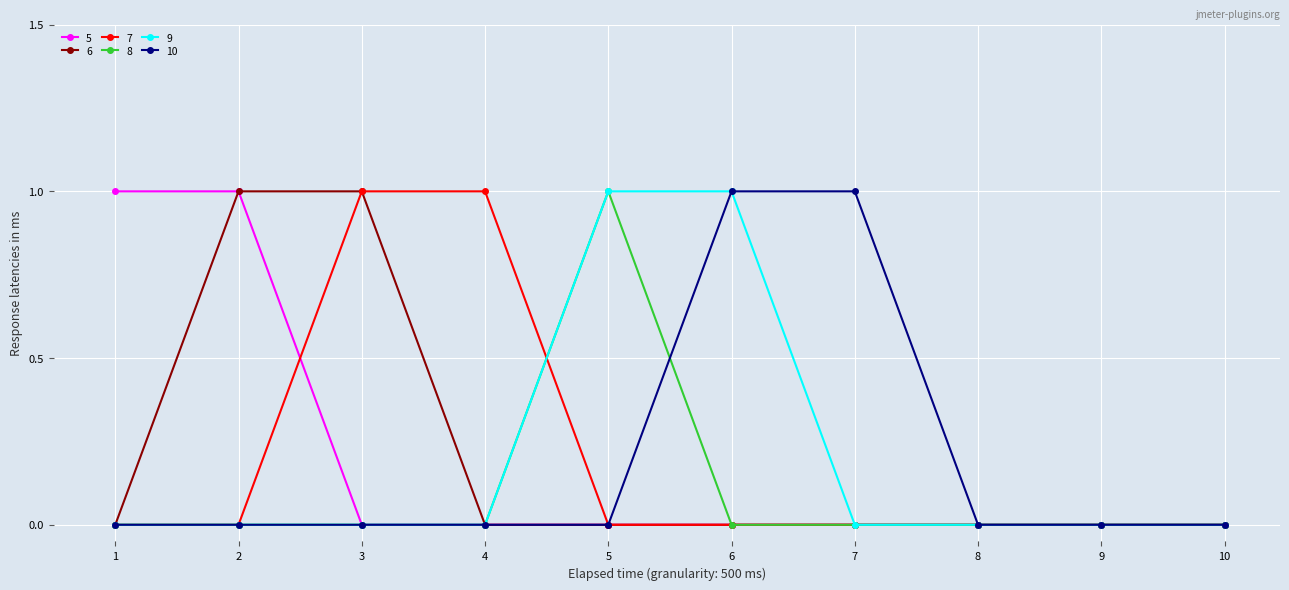

The 5 series shows -1 at 10. True or false?

False